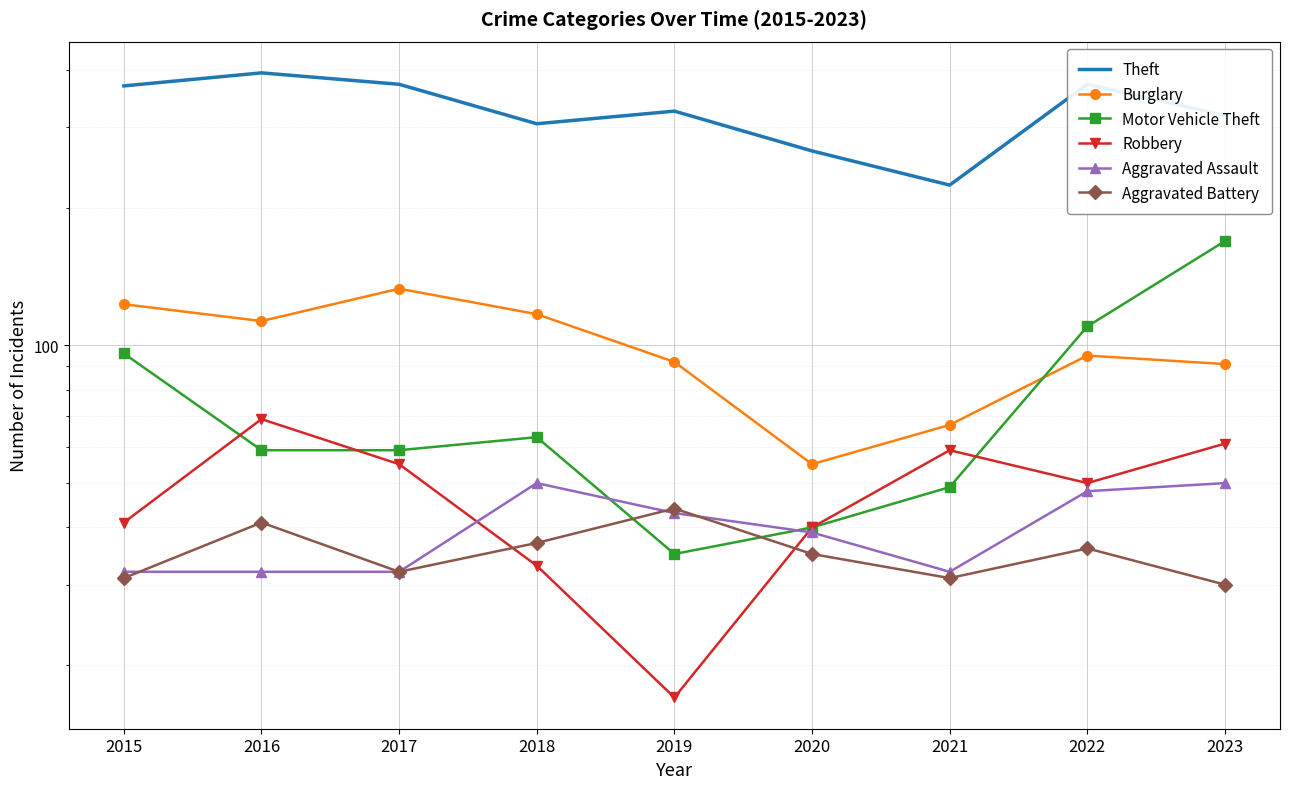

What is the difference between the highest and lowest values at 2017?

340